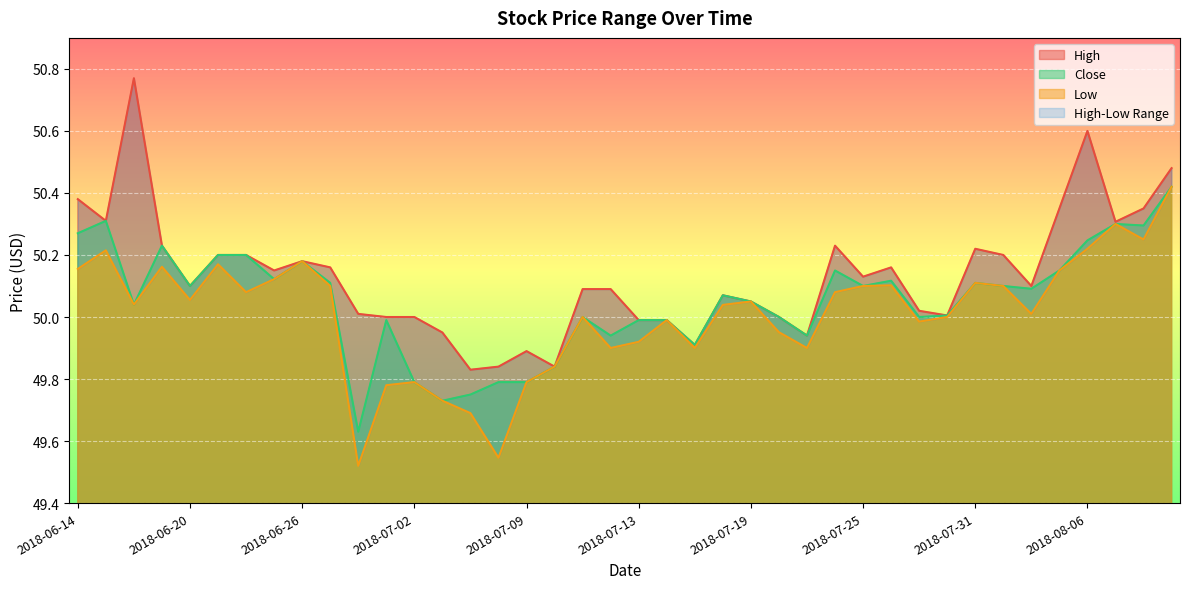

How many lines are shown in the chart?

3